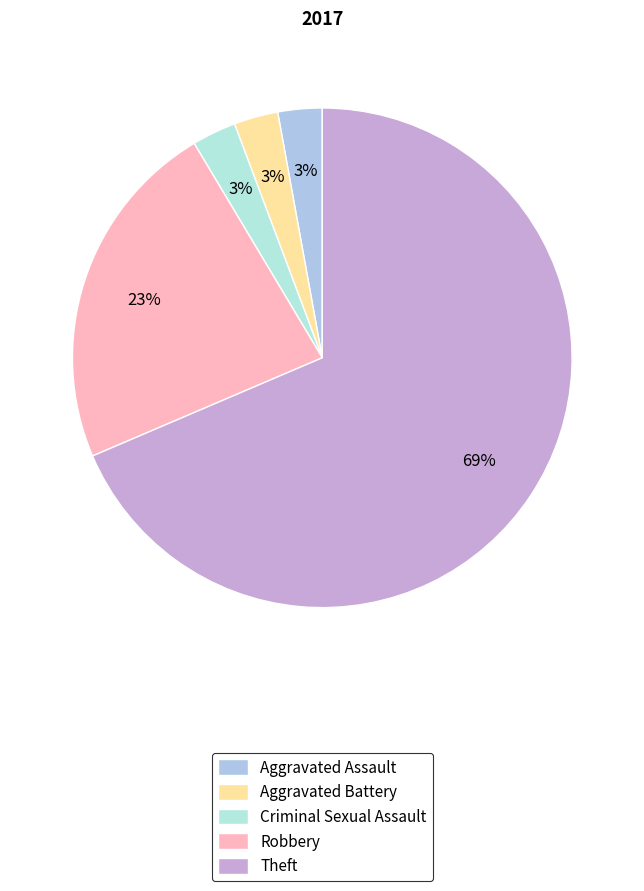

Which slice is the largest?

Theft